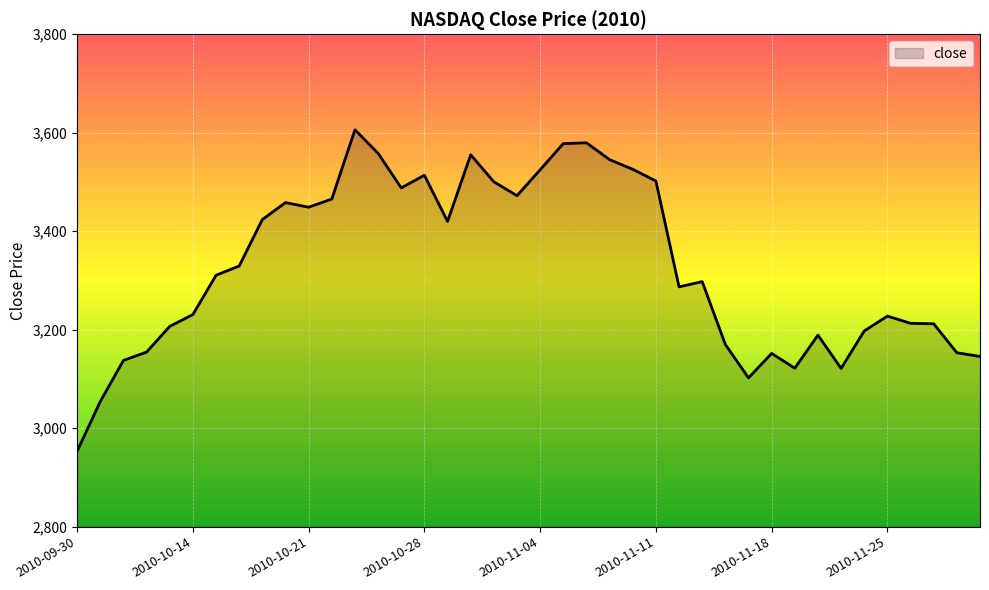

What is the difference between the maximum and minimum values?

652.6